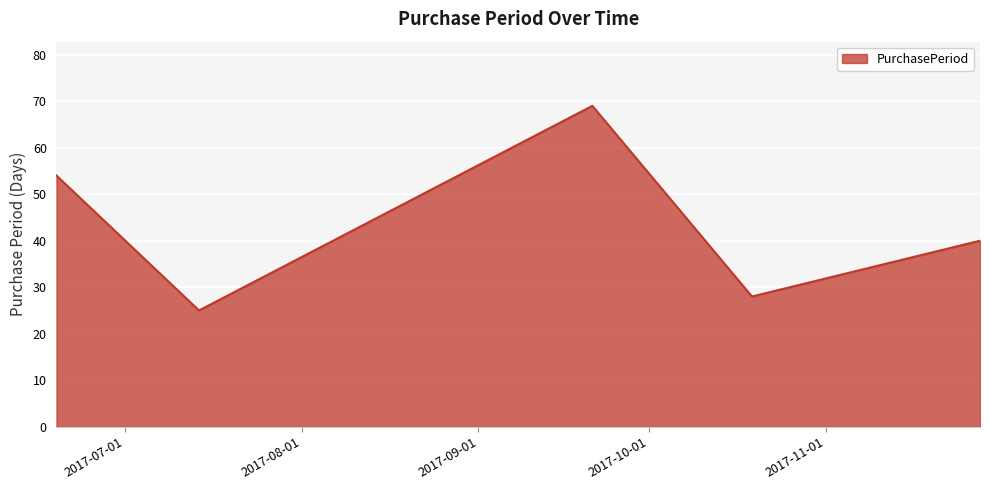

What is the minimum value shown in the chart?

25